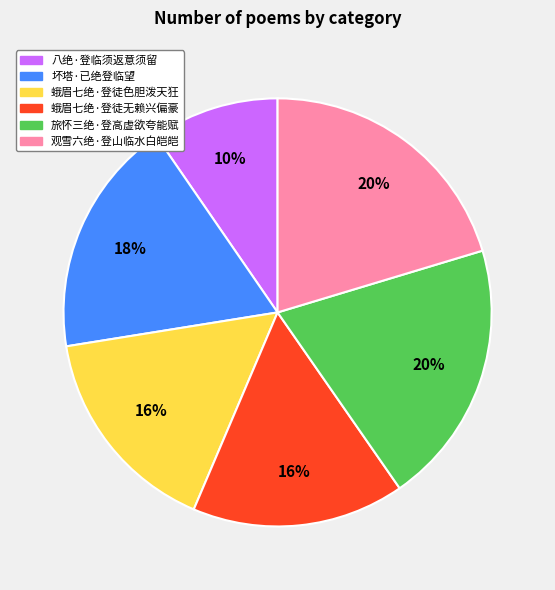

How many segments does this pie chart have?

6